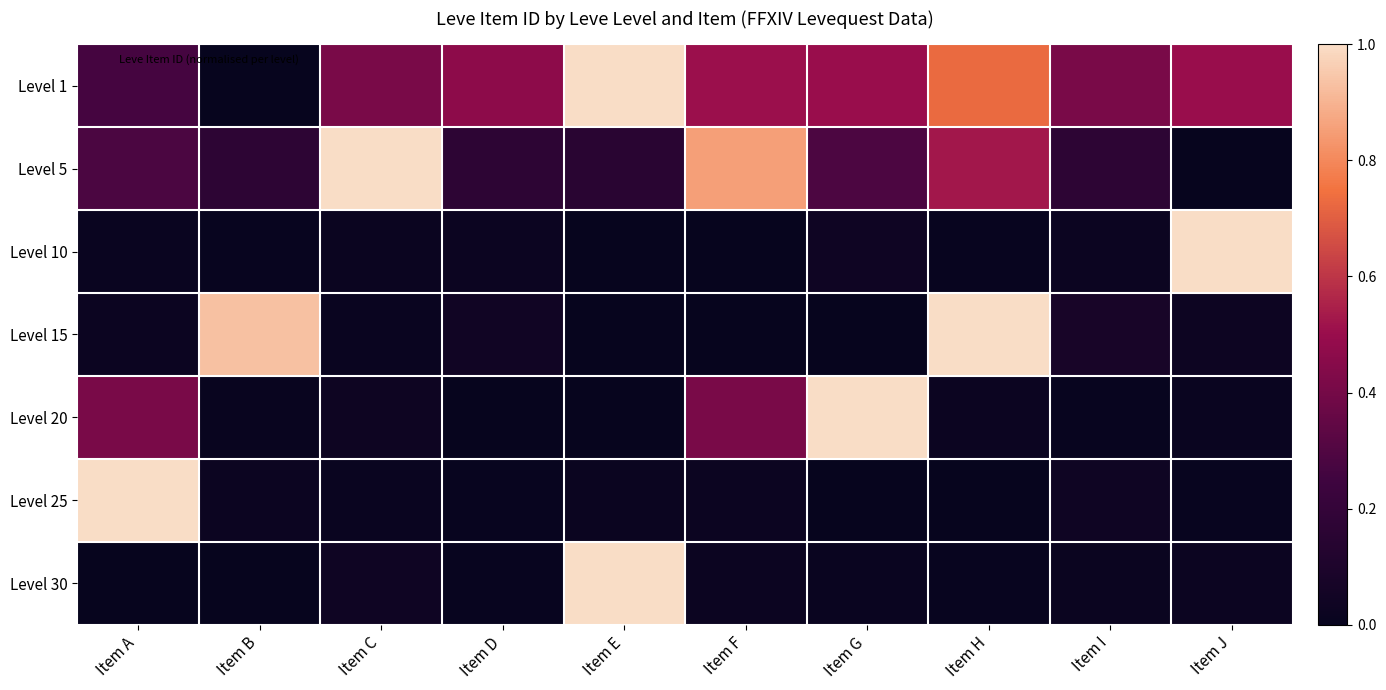

Which series has the largest total across all categories?

Level 1